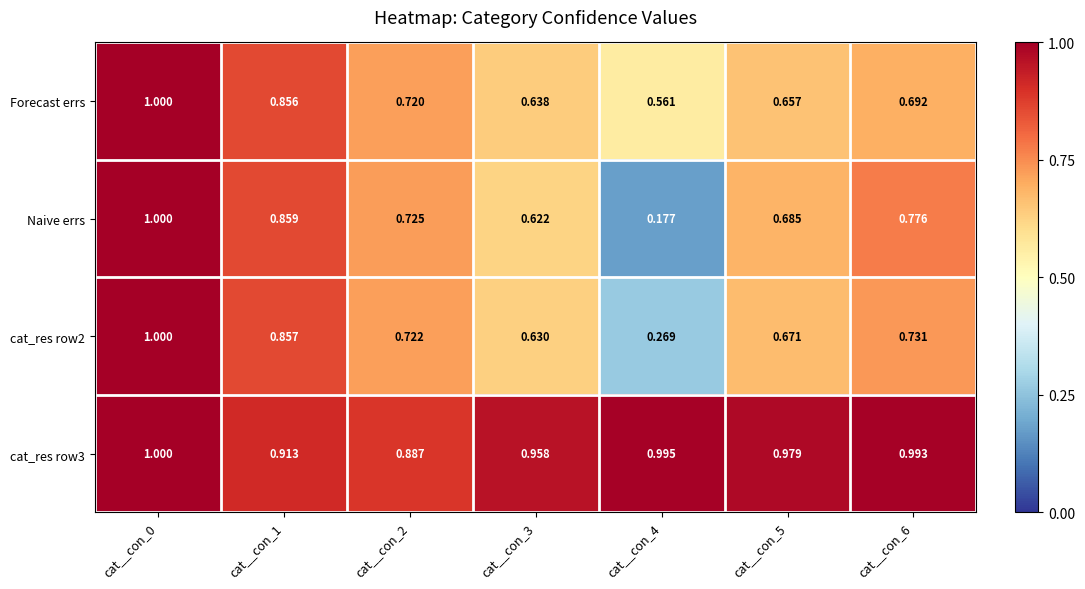

Which series changed the most between cat__con_0 and cat__con_1?

Forecast errs